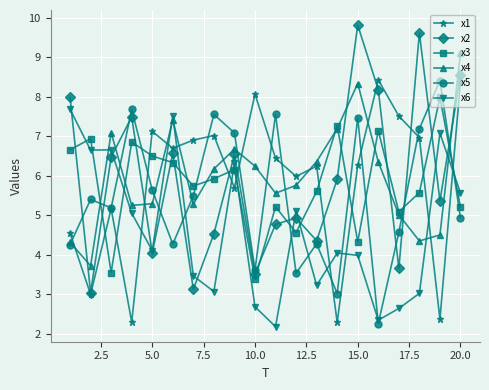

What are all the series names shown in the legend?

x1, x2, x3, x4, x5, x6